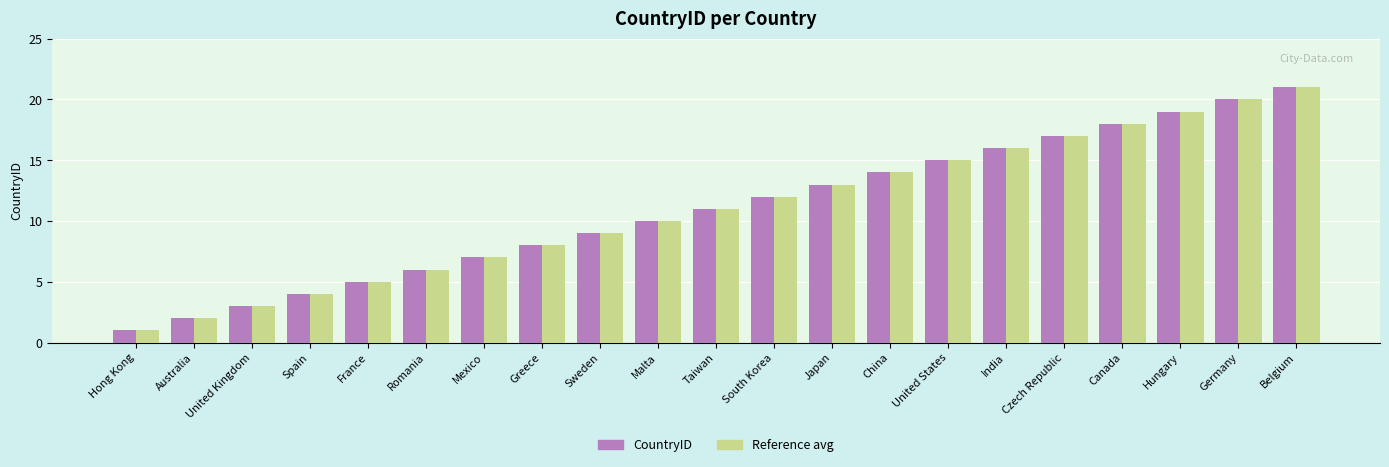

List the labels in order of CountryID value, largest first.

Belgium, Germany, Hungary, Canada, Czech Republic, India, United States, China, Japan, South Korea, Taiwan, Malta, Sweden, Greece, Mexico, Romania, France, Spain, United Kingdom, Australia, Hong Kong